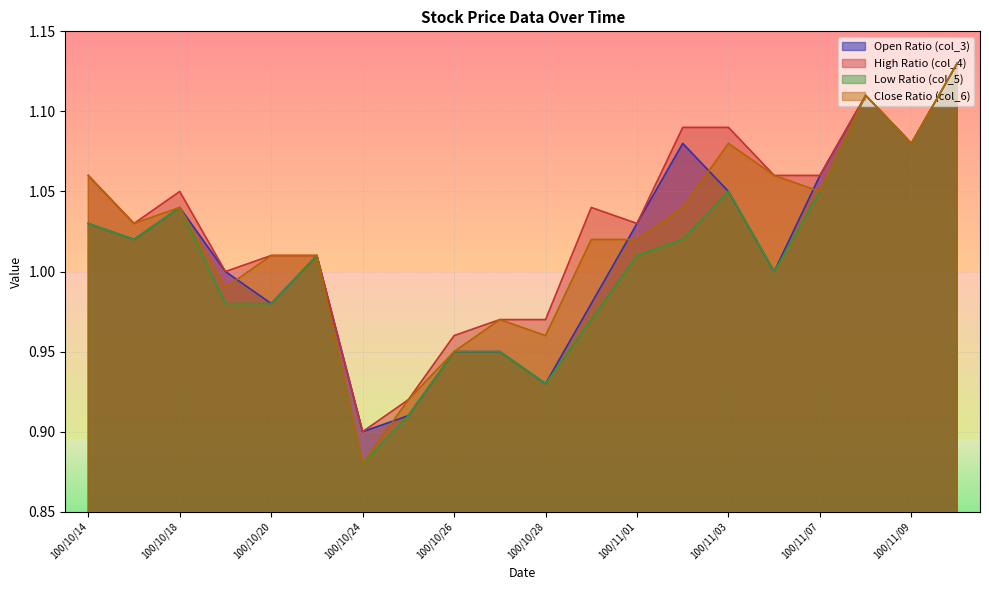

Reading left to right, list all the values displayed in this chart.

col_3: 100/10/14=1.0	100/10/17=1.0	100/10/18=1.0	100/10/19=1.0	100/10/20=1.0	100/10/21=1.0	100/10/24=0.9	100/10/25=0.9	100/10/26=0.9	100/10/27=0.9	100/10/28=0.9	100/10/31=1.0	100/11/01=1.0	100/11/02=1.1	100/11/03=1.1	100/11/04=1.0	100/11/07=1.1	100/11/08=1.1	100/11/09=1.1	100/11/10=1.1
col_4: 100/10/14=1.1	100/10/17=1.0	100/10/18=1.1	100/10/19=1.0	100/10/20=1.0	100/10/21=1.0	100/10/24=0.9	100/10/25=0.9	100/10/26=1.0	100/10/27=1.0	100/10/28=1.0	100/10/31=1.0	100/11/01=1.0	100/11/02=1.1	100/11/03=1.1	100/11/04=1.1	100/11/07=1.1	100/11/08=1.1	100/11/09=1.1	100/11/10=1.1
col_5: 100/10/14=1.0	100/10/17=1.0	100/10/18=1.0	100/10/19=1.0	100/10/20=1.0	100/10/21=1.0	100/10/24=0.9	100/10/25=0.9	100/10/26=0.9	100/10/27=0.9	100/10/28=0.9	100/10/31=1.0	100/11/01=1.0	100/11/02=1.0	100/11/03=1.1	100/11/04=1.0	100/11/07=1.1	100/11/08=1.1	100/11/09=1.1	100/11/10=1.1
col_6: 100/10/14=1.1	100/10/17=1.0	100/10/18=1.0	100/10/19=1.0	100/10/20=1.0	100/10/21=1.0	100/10/24=0.9	100/10/25=0.9	100/10/26=0.9	100/10/27=1.0	100/10/28=1.0	100/10/31=1.0	100/11/01=1.0	100/11/02=1.0	100/11/03=1.1	100/11/04=1.1	100/11/07=1.1	100/11/08=1.1	100/11/09=1.1	100/11/10=1.1